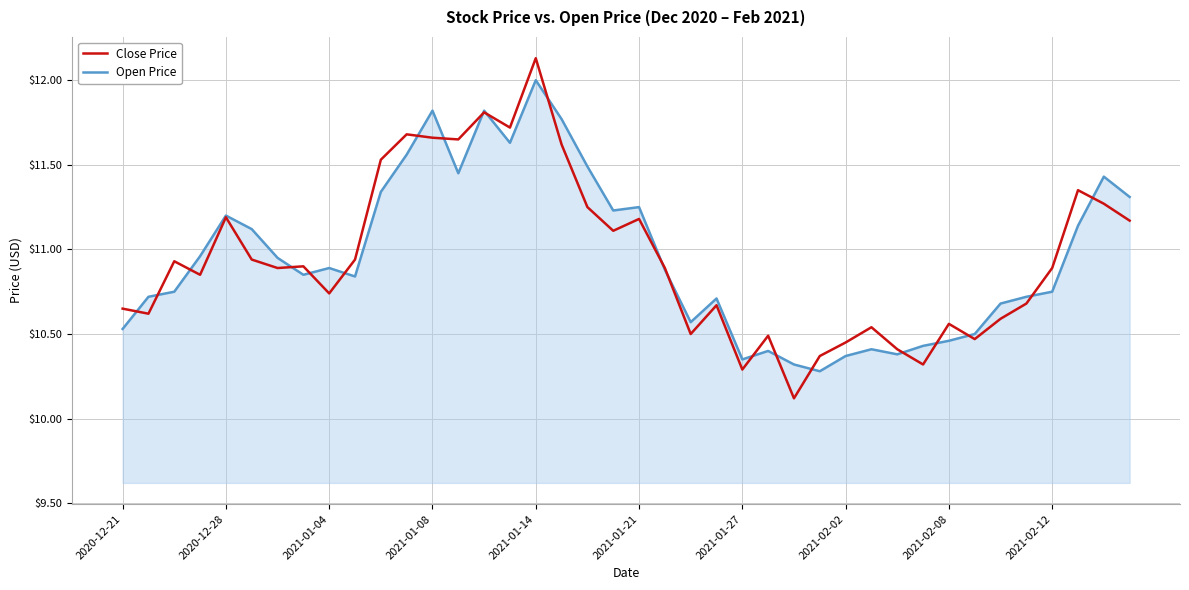

How many lines are shown in the chart?

2